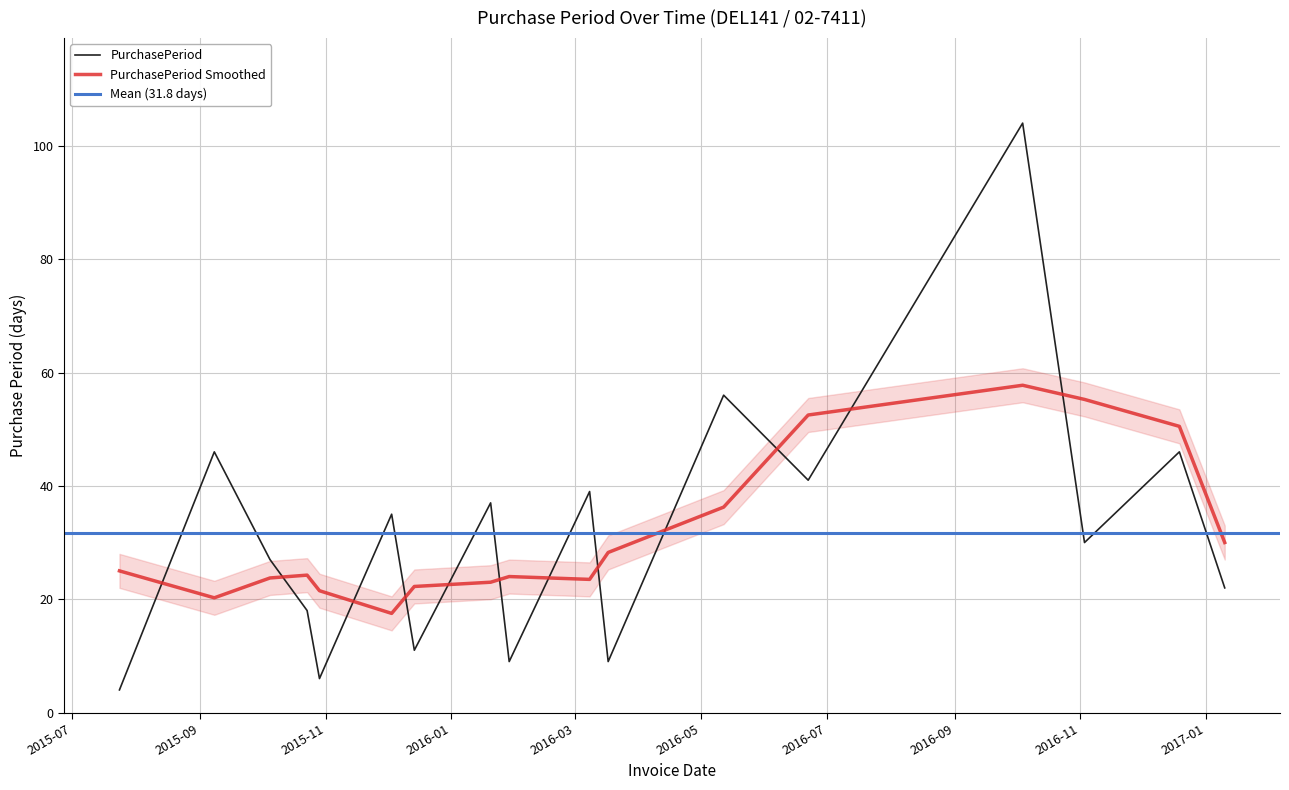

What is the minimum value shown in the chart?

4